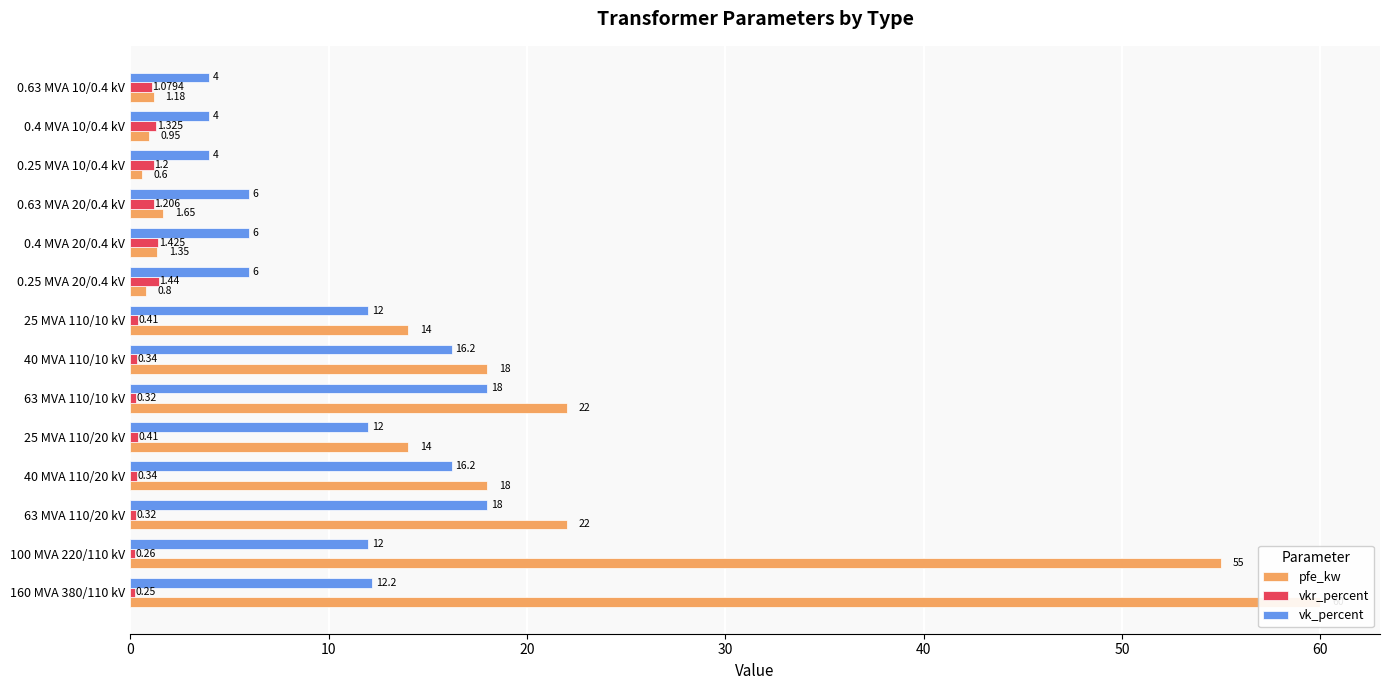

What value does the vkr_percent series have at 0.63 MVA 10/0.4 kV?

1.1